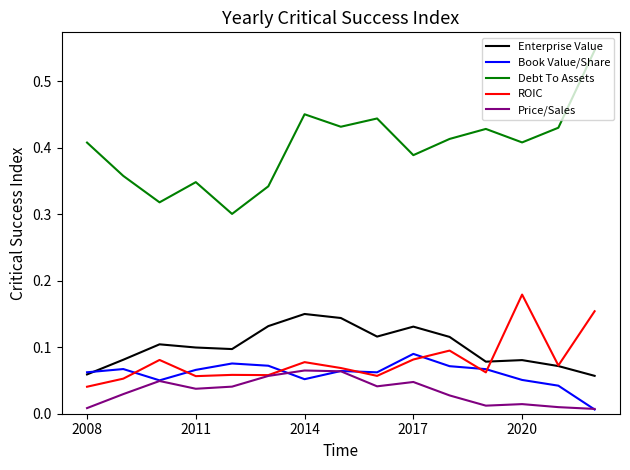

True or false: Debt To Assets and Enterprise Value intersect in this chart.

False